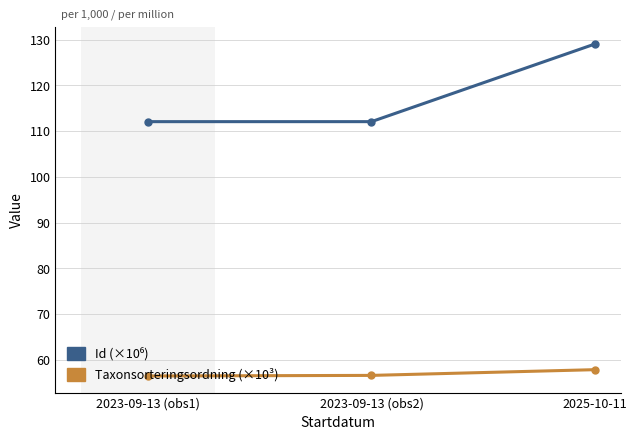

What is the sum of the Taxonsorteringsordning (×10³) values at 2023-09-13 (obs1) and 2023-09-13 (obs2)?

113.0